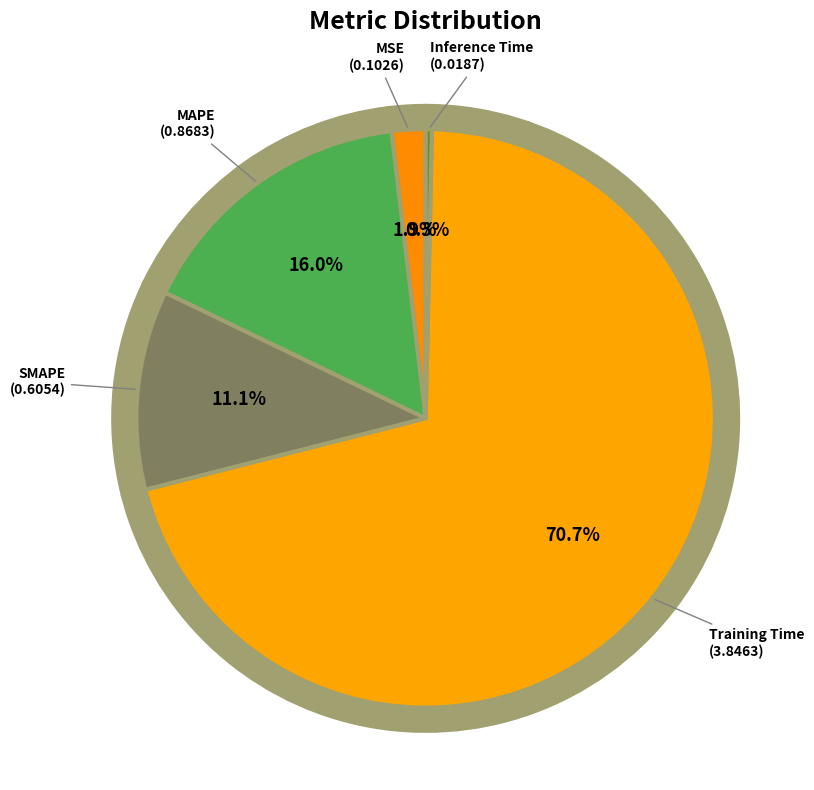

Which slice is the smallest?

Inference Time